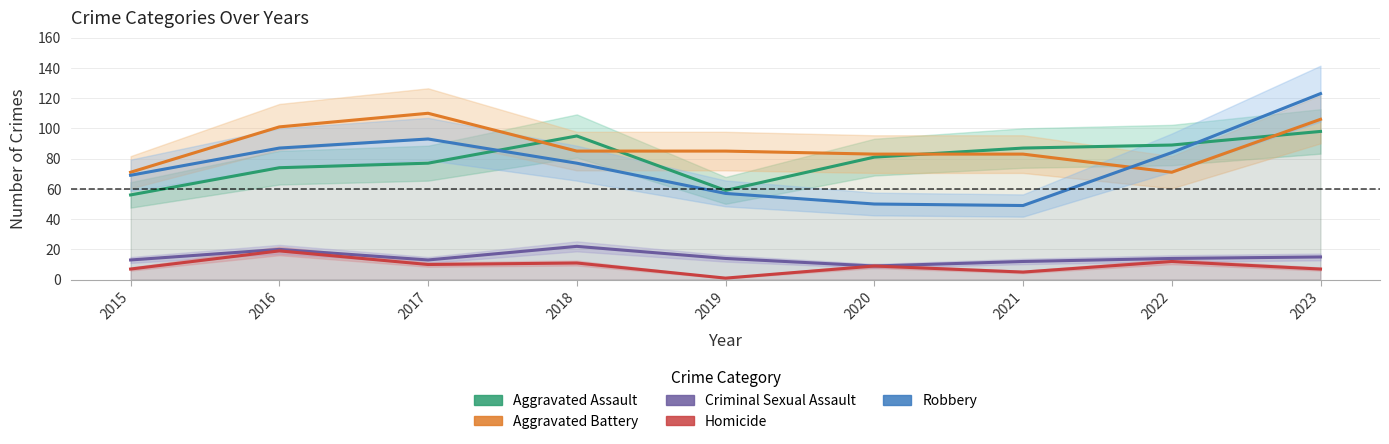

How many lines are shown in the chart?

5